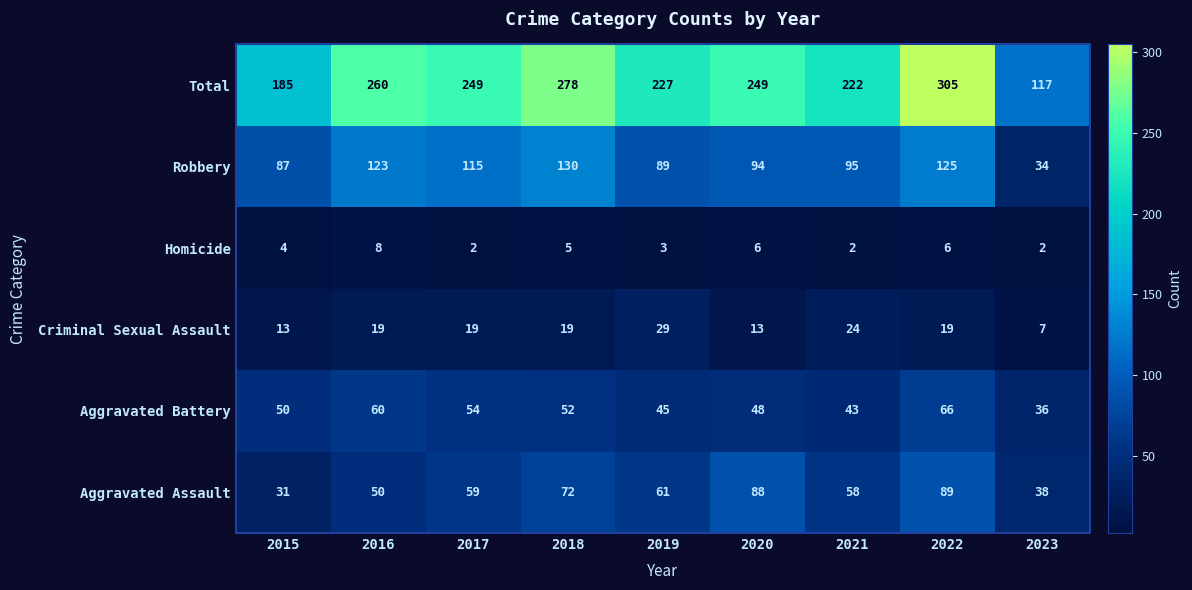

At which category is the sum across all series the highest?

2022